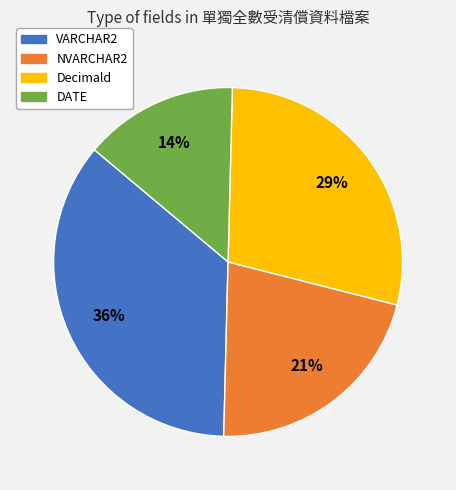

Which has a higher value, VARCHAR2 or NVARCHAR2?

VARCHAR2